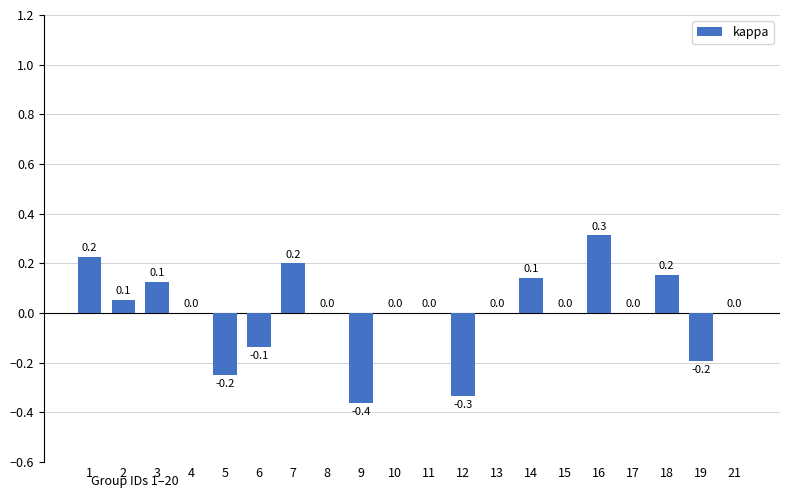

What is the change in value from 10 to 14?

+0.1